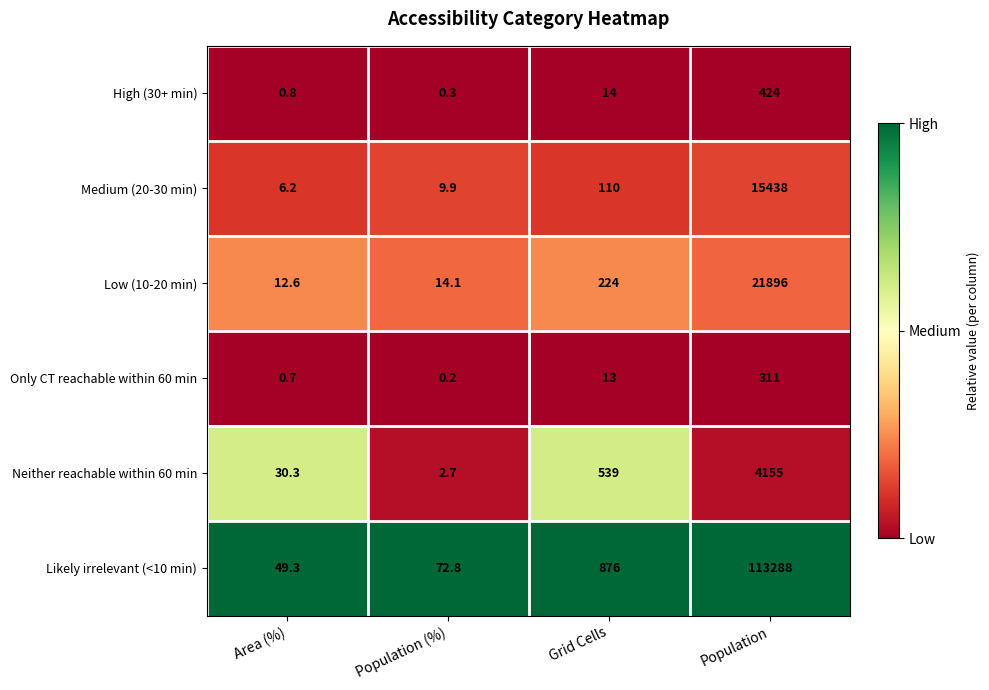

Which series has the largest range (max minus min)?

Likely irrelevant (<10 min)